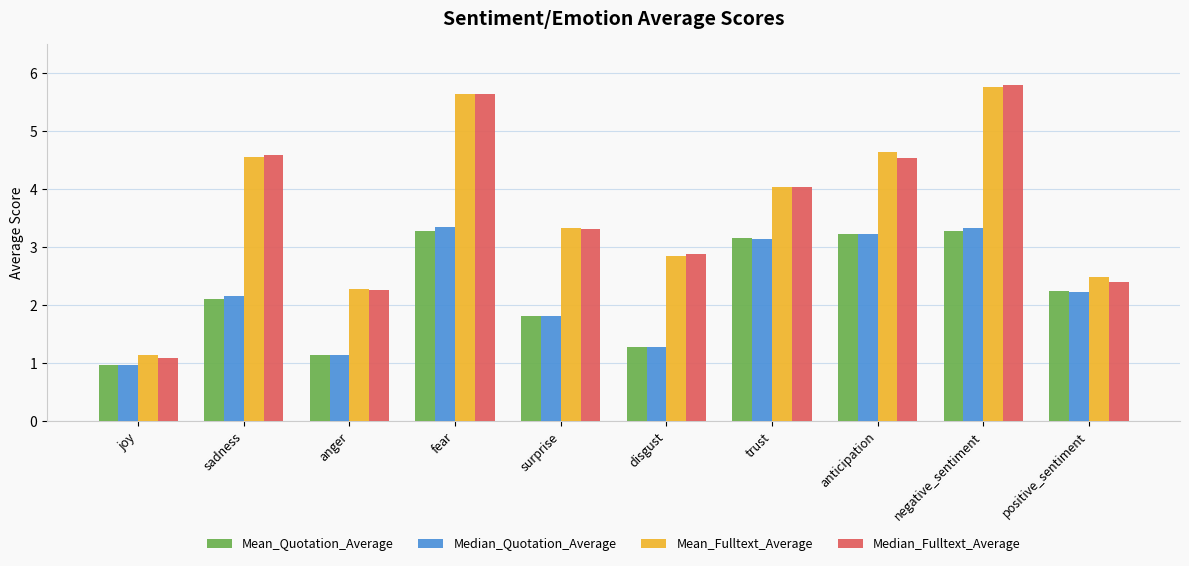

How many data points in Median_Quotation_Average are less than 2?

4